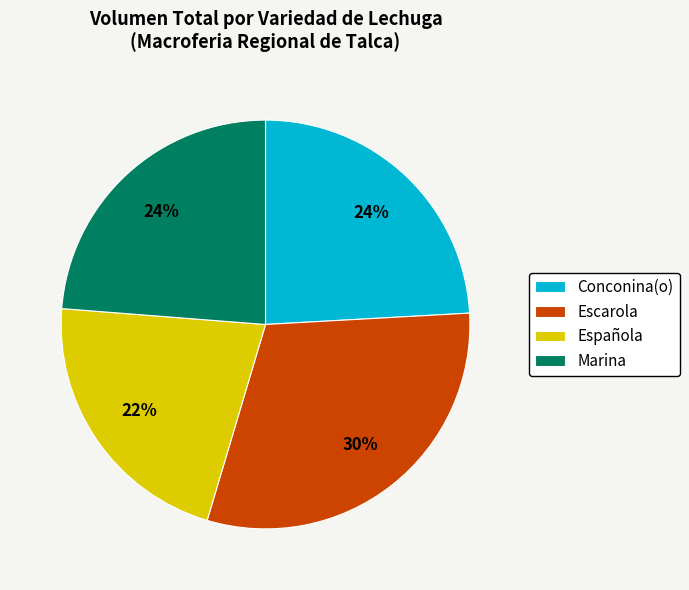

What is the largest slice in the pie chart?

Escarola